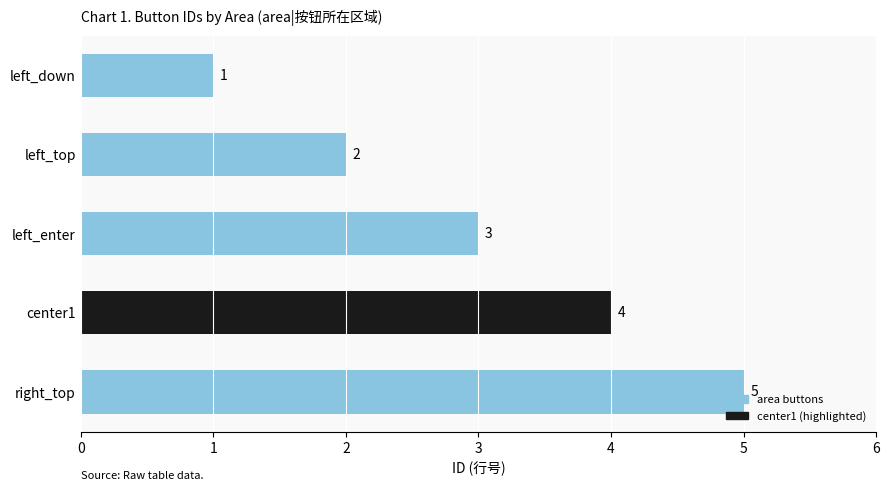

At which label is the value closest to 3?

left_enter